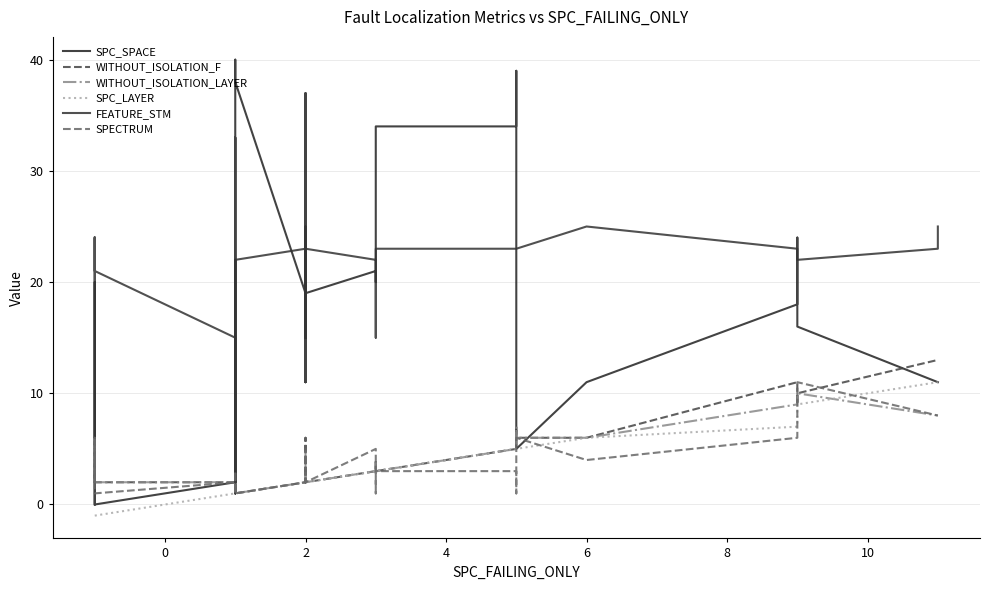

Does the chart have visible grid lines?

Yes